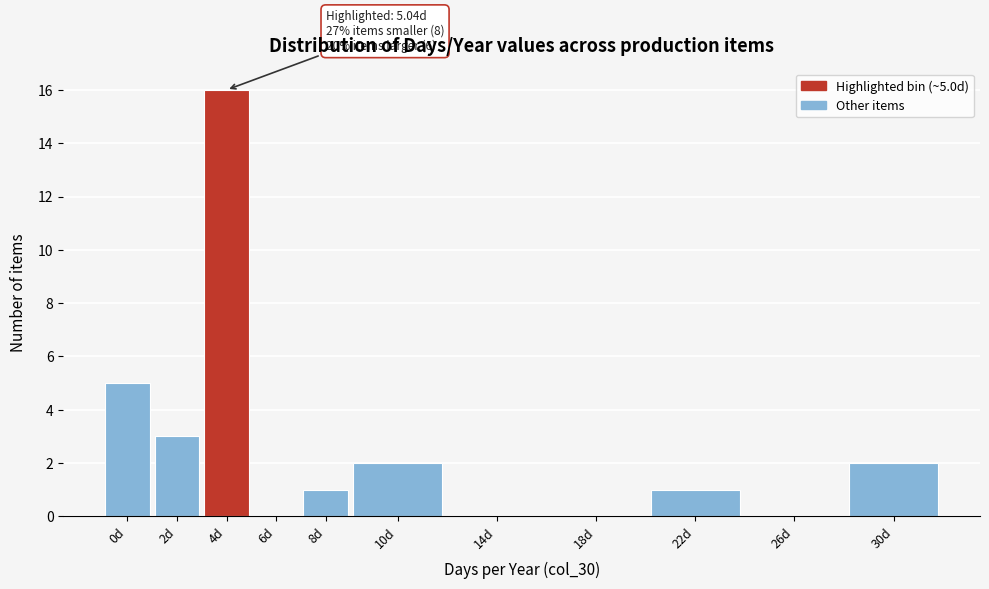

Reading left to right, transcribe all the data shown in this chart.

0d=5	2d=3	4d=16	6d=0	8d=1	10d=2	14d=0	18d=0	22d=1	26d=0	30d=2